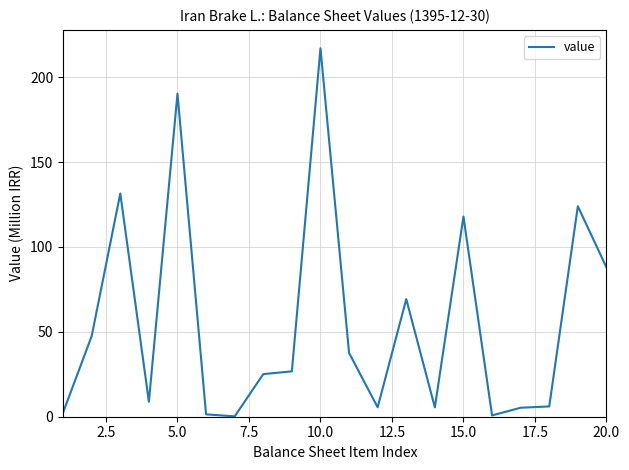

What is the difference between the maximum and minimum values?

216.8